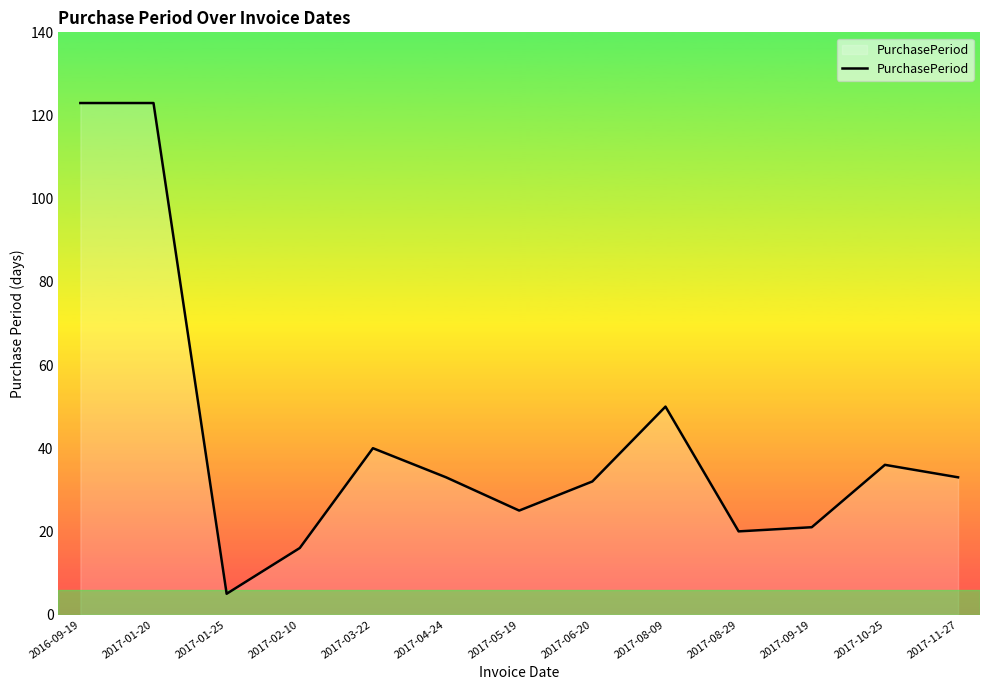

Where is the data nearest to the value 64?

2017-08-09